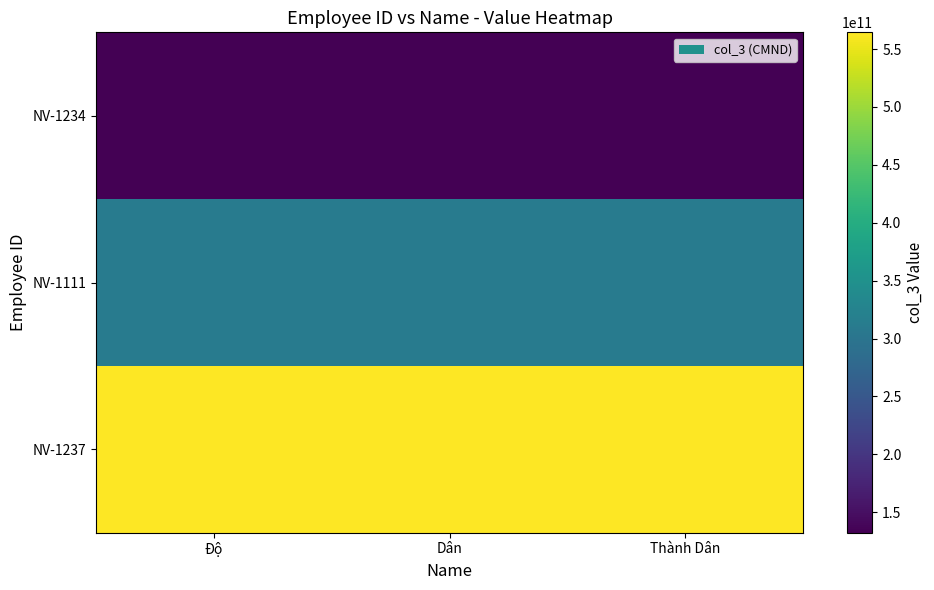

How many categories are shown in the chart?

3